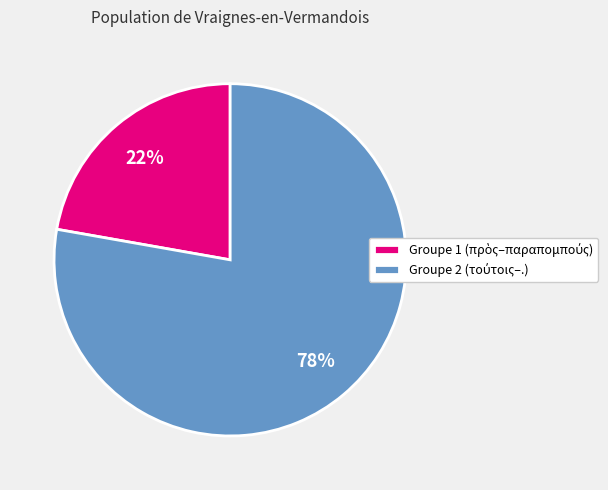

To the nearest percent, what is the average slice percentage?

50%